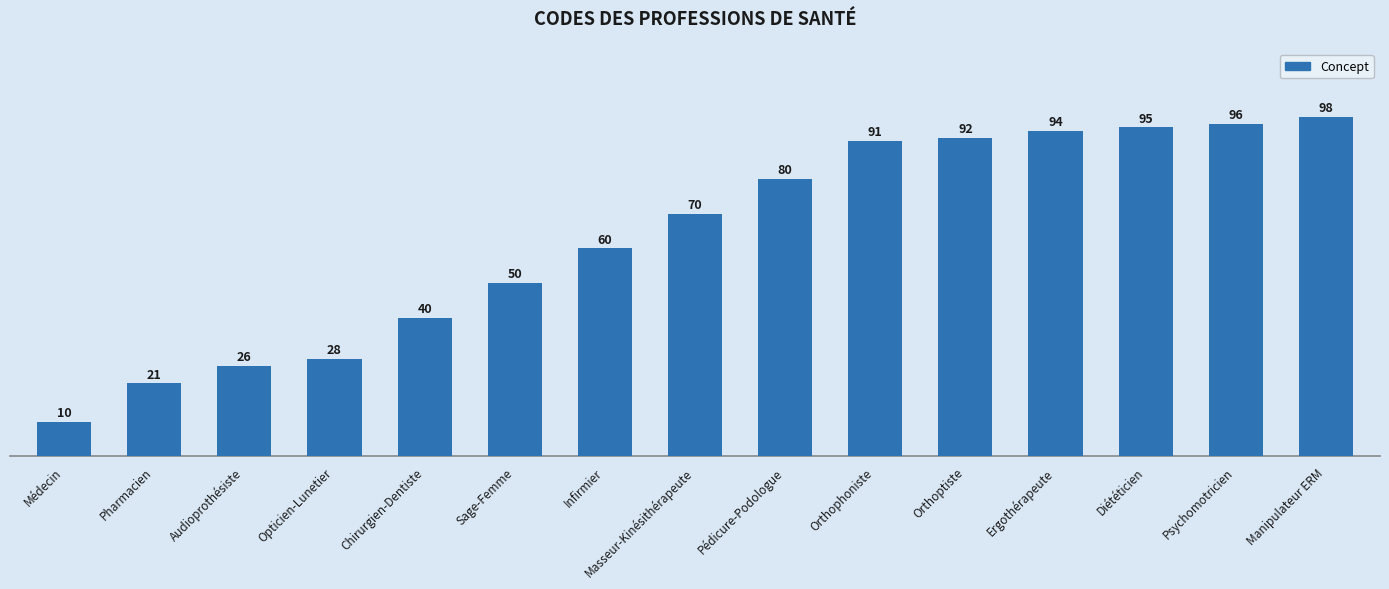

What is the minimum value shown in the chart?

10